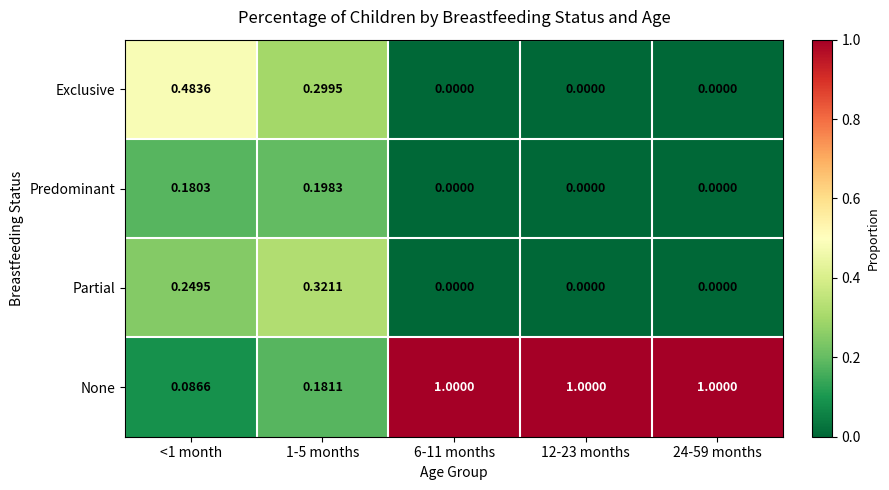

Which series has the largest range (max minus min)?

None